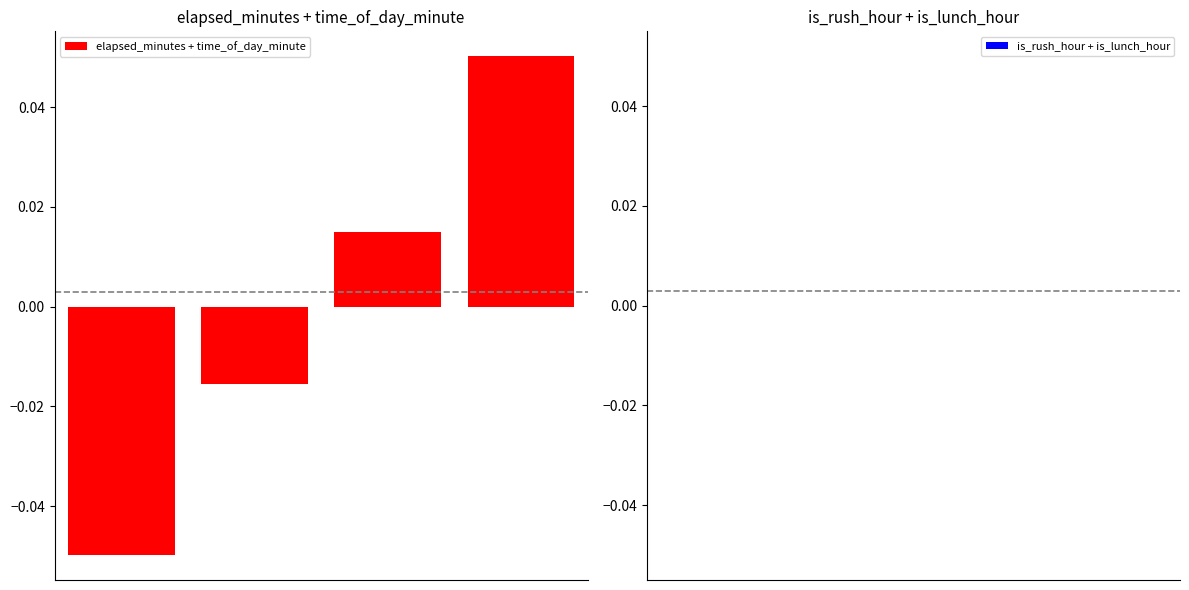

Are the bars horizontal?

No